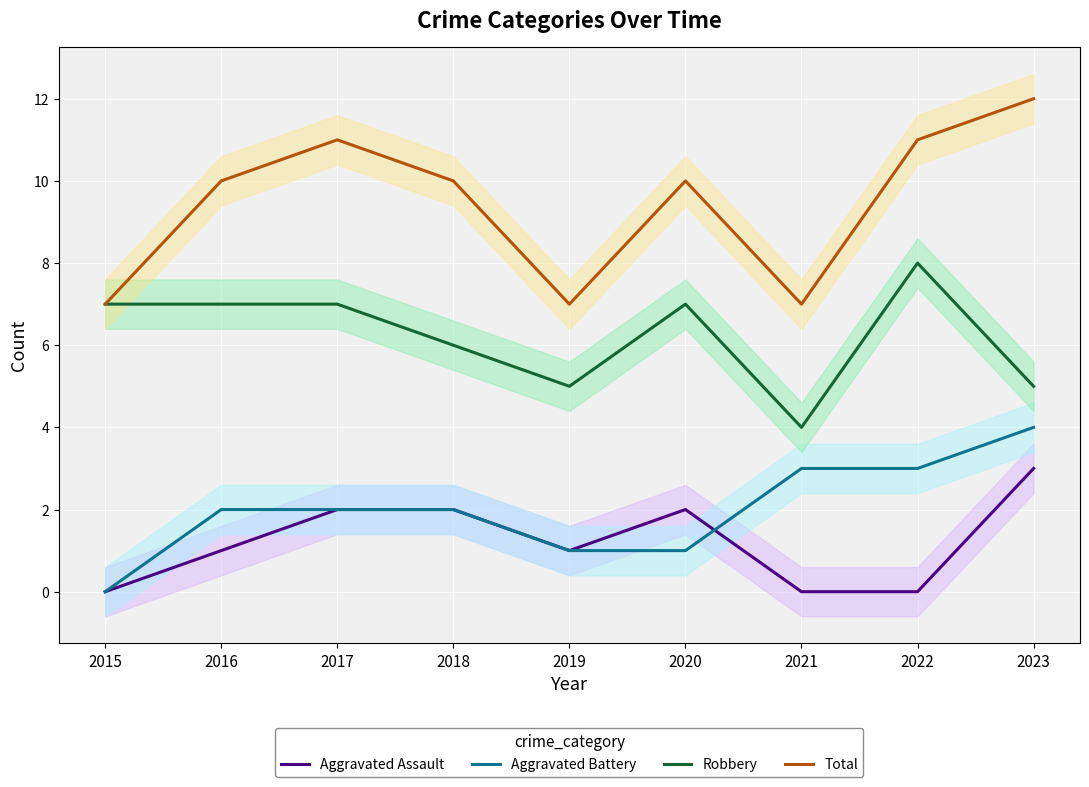

Reading left to right, what are all the values shown in this chart?

Aggravated Assault: 0	1	2	2	1	2	0	0	3
Aggravated Battery: 0	2	2	2	1	1	3	3	4
Robbery: 7	7	7	6	5	7	4	8	5
Total: 7	10	11	10	7	10	7	11	12